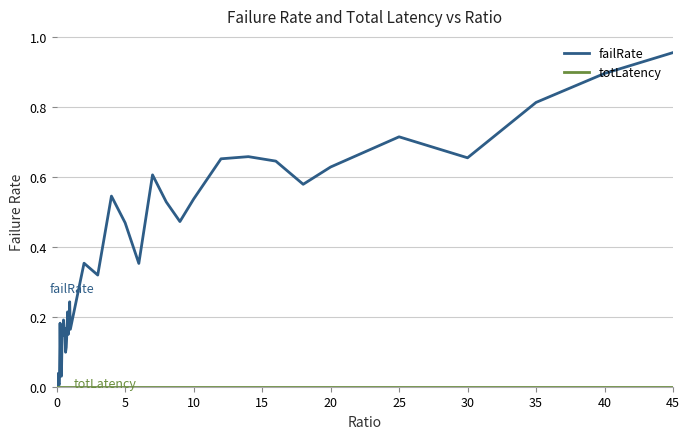

Which series has the largest range (max minus min)?

failRate